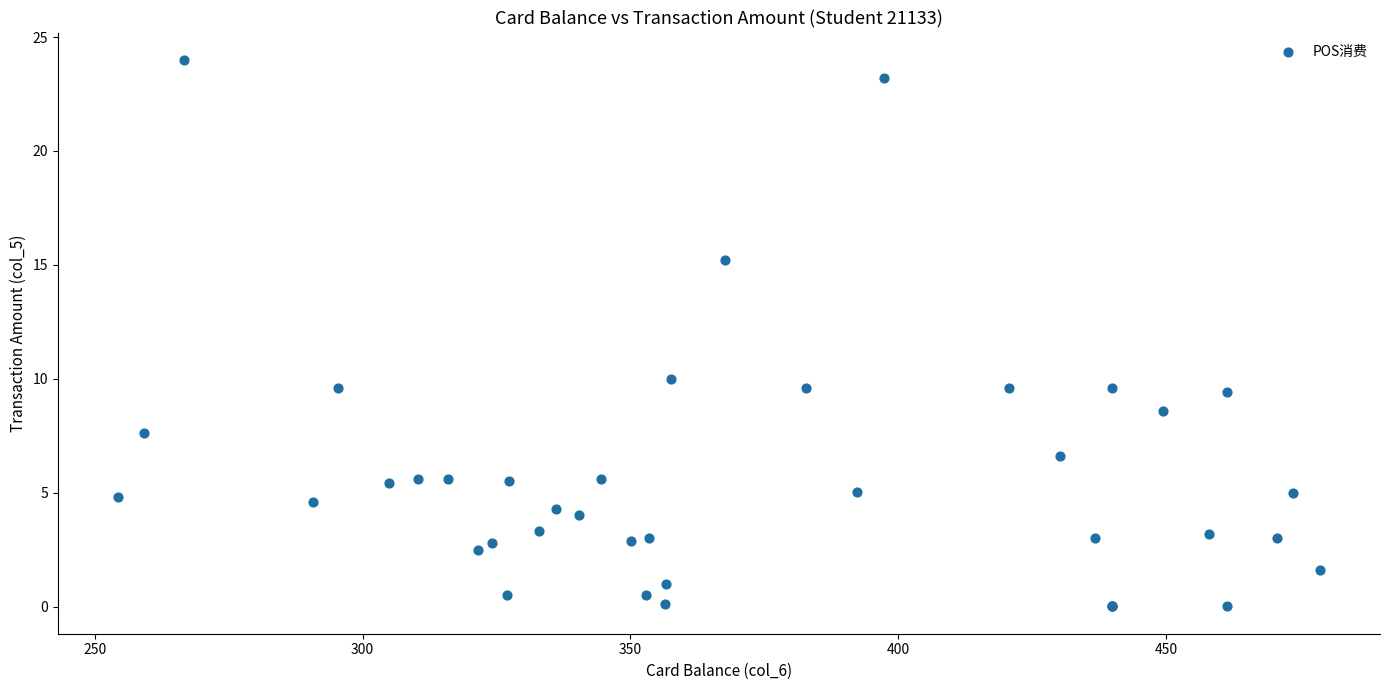

What Y value in the scatter plot is closest to 12?

10.0